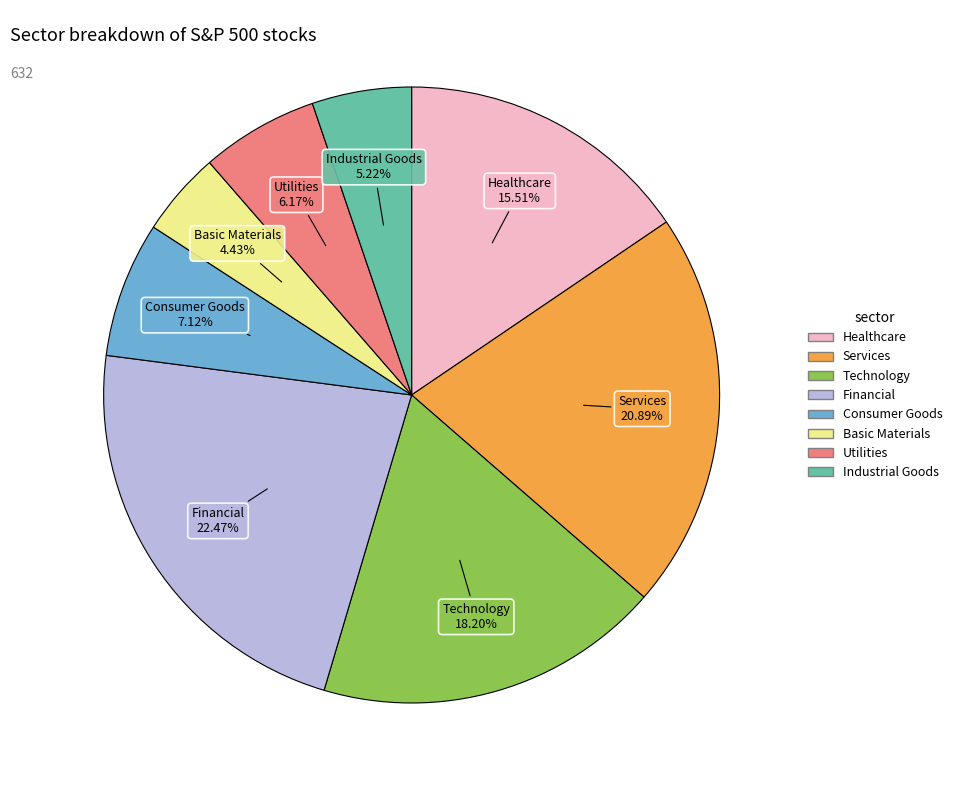

Rank the categories by value from lowest to highest.

Basic Materials, Industrial Goods, Utilities, Consumer Goods, Healthcare, Technology, Services, Financial